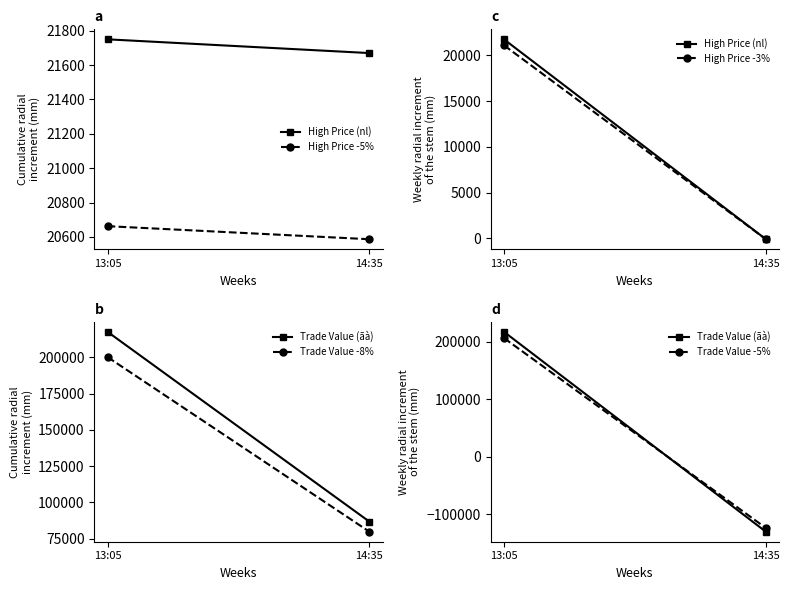

How many data points in Trade Value (ãà) are less than 217500?

1